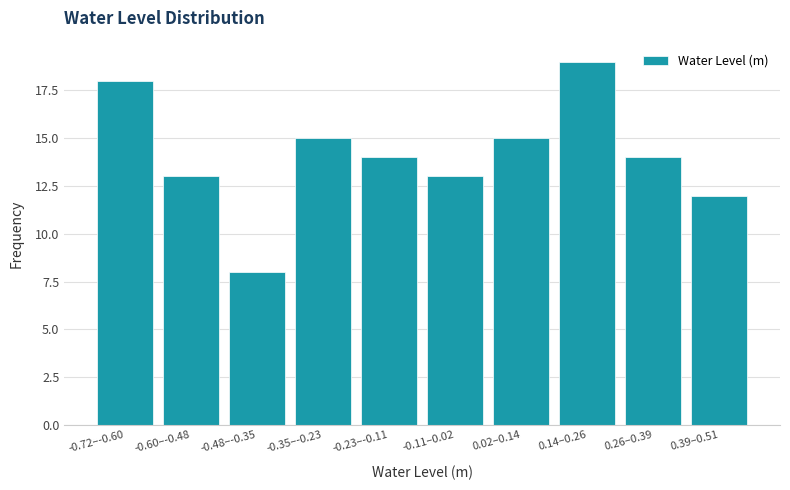

Reading left to right, list all the values displayed in this chart.

-0.72–-0.60=18	-0.60–-0.48=13	-0.48–-0.35=8	-0.35–-0.23=15	-0.23–-0.11=14	-0.11–0.02=13	0.02–0.14=15	0.14–0.26=19	0.26–0.39=14	0.39–0.51=12